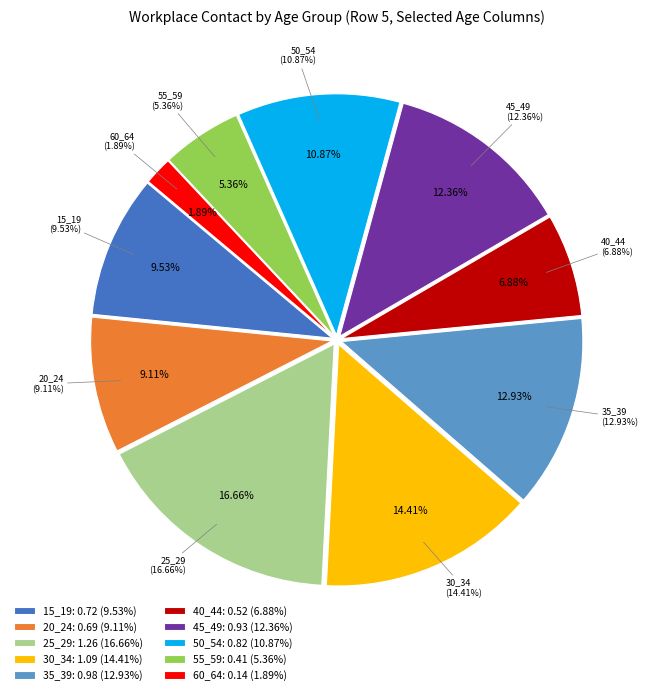

To the nearest percent, what is the difference between the largest and smallest slice percentages?

15%